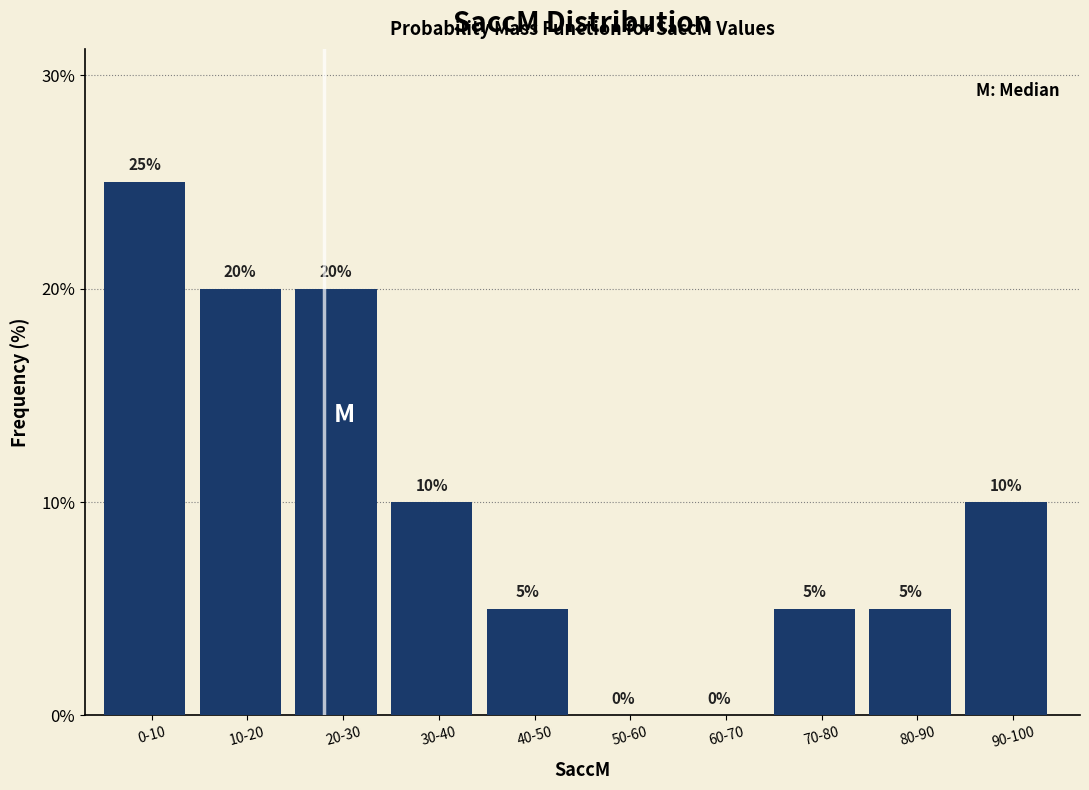

Reading left to right, what are all the values shown in this chart?

0-10=25	10-20=20	20-30=20	30-40=10	40-50=5	50-60=0	60-70=0	70-80=5	80-90=5	90-100=10